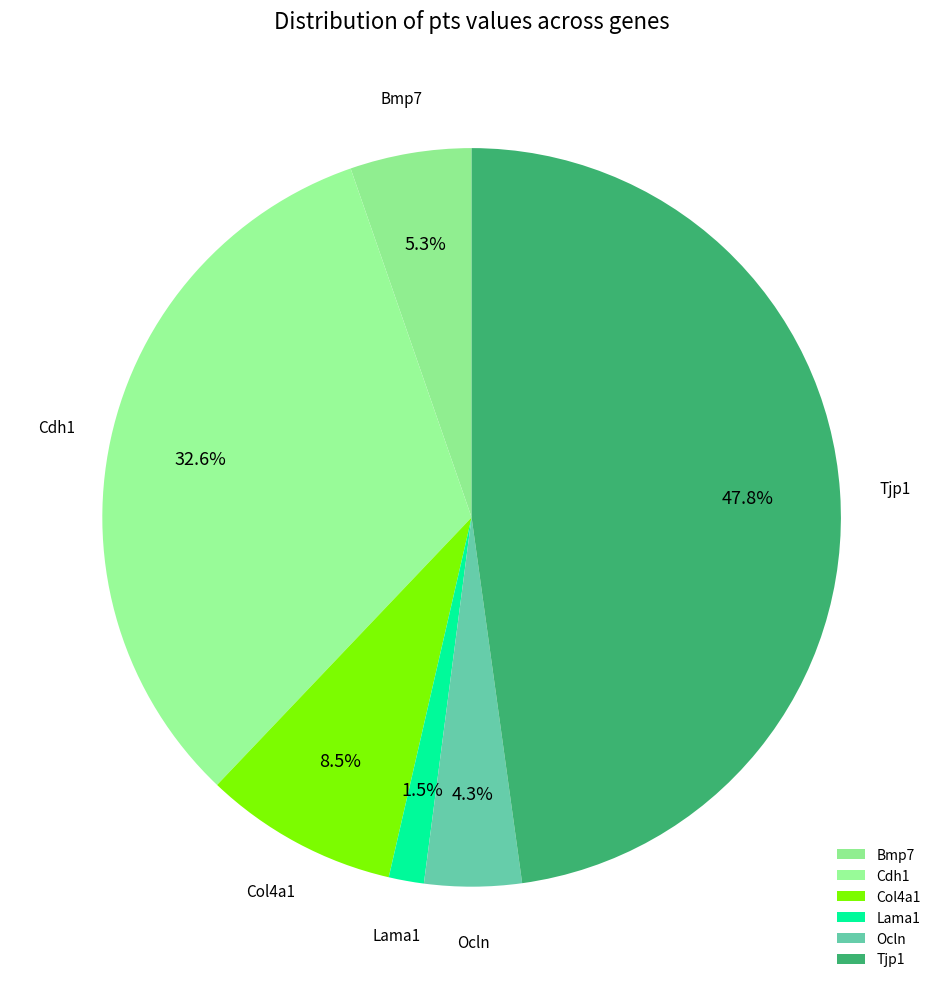

Does any single category account for the majority?

No